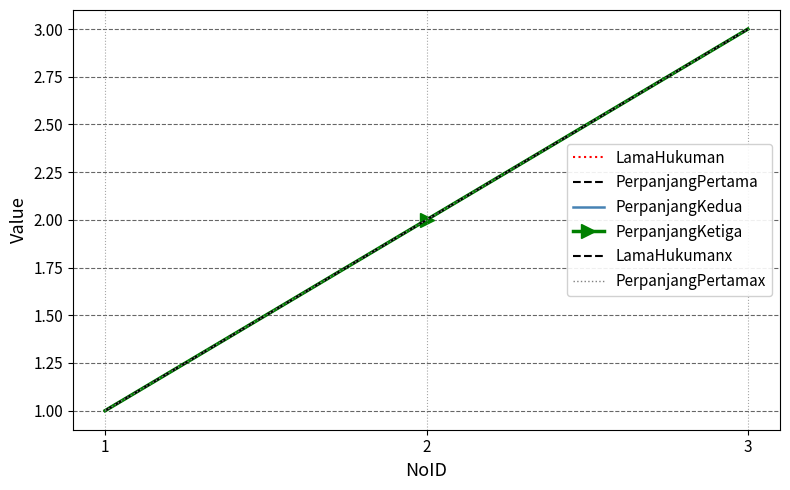

What is the average value of the PerpanjangKedua series?

2